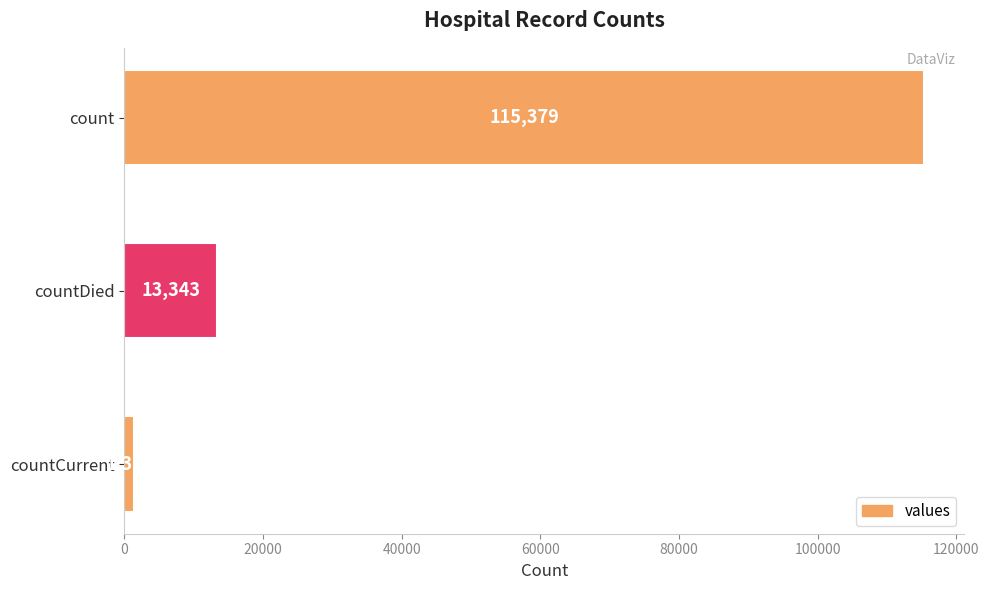

Are the bars grouped side by side (vs. stacked)?

No